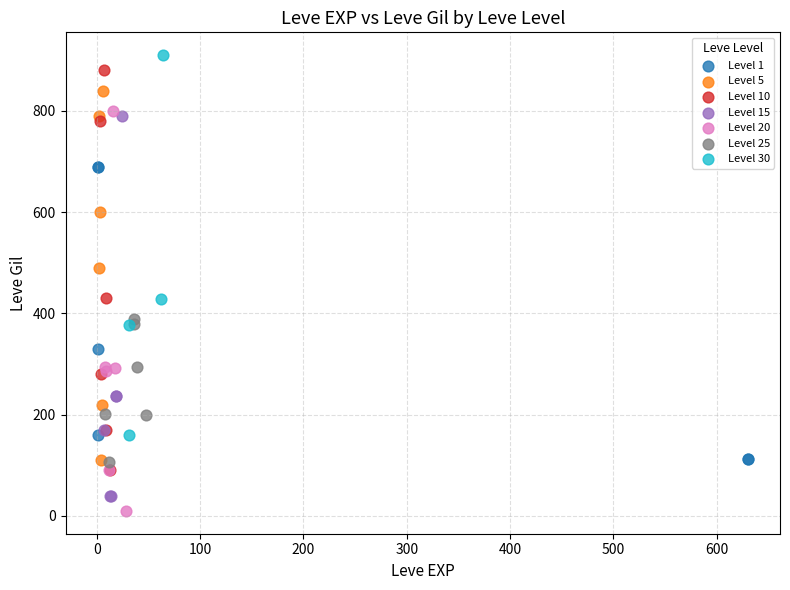

What are all the series names shown in the legend?

Level 1, Level 5, Level 10, Level 15, Level 20, Level 25, Level 30